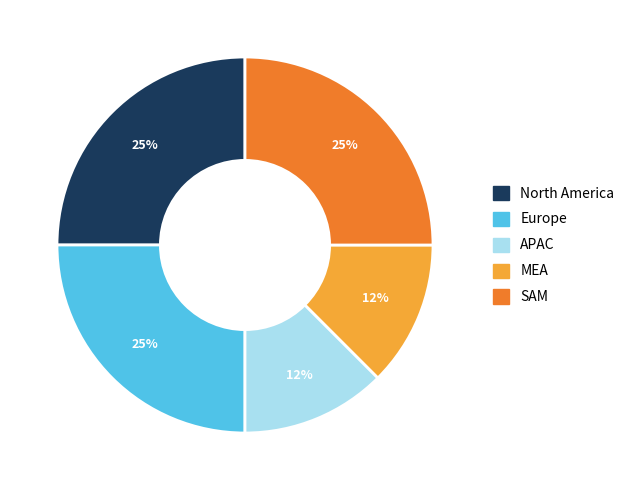

To the nearest percent, what is the average slice percentage?

20%